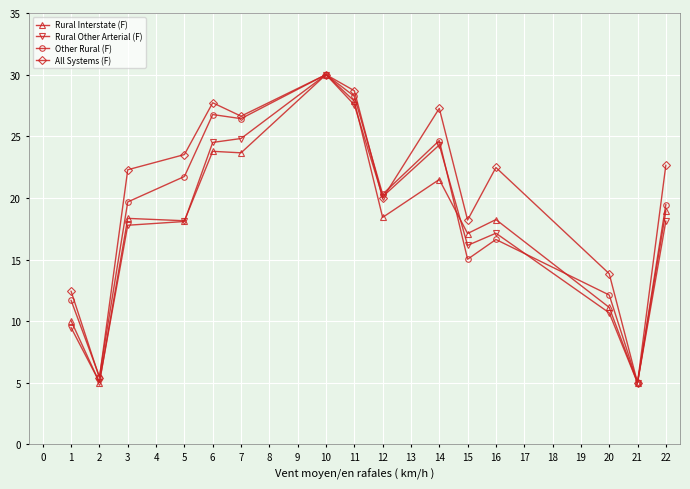

At which category is the sum across all series the highest?

10